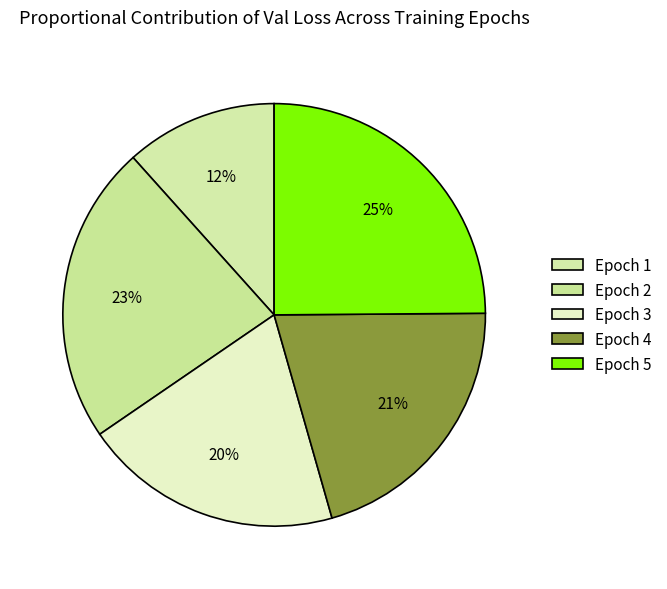

What percentage is the Epoch 5 slice, to the nearest percent?

25%